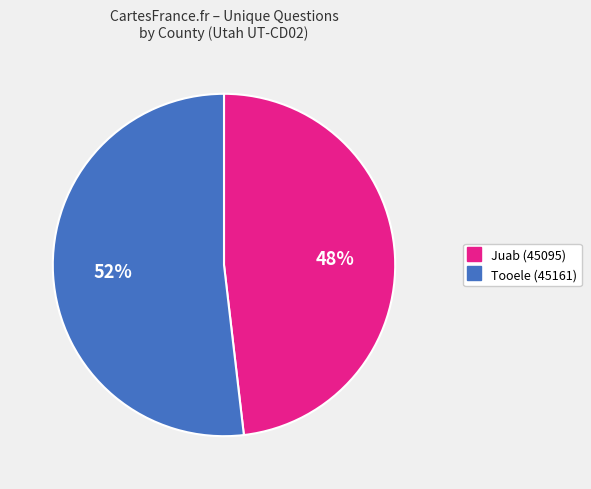

How many segments does this pie chart have?

2